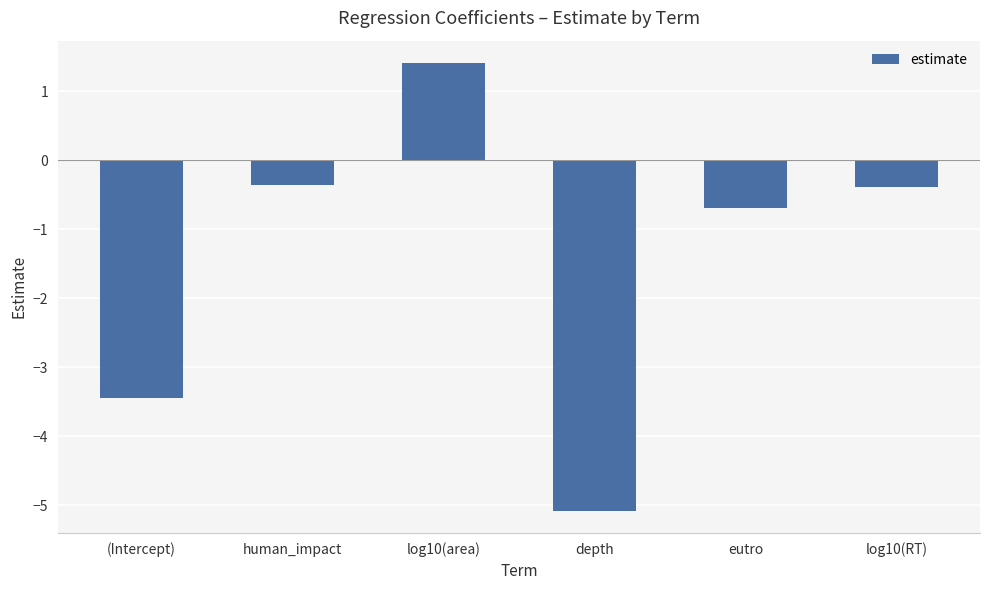

What is the label of the 5th bar from the right?

human_impact